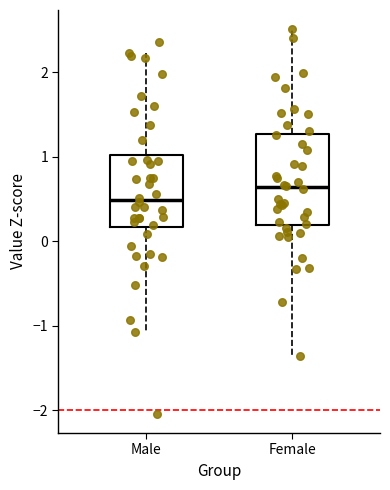

Where does the upper whisker of the box for Male end on the y-axis? The values are not printed on the chart, so give them approximately, as read against the axis.

2.2